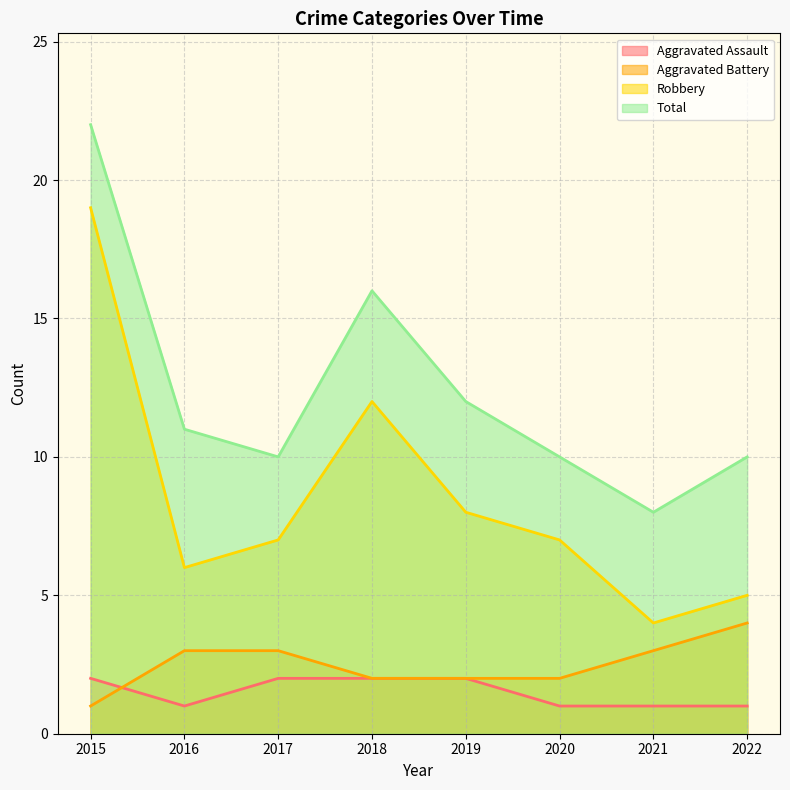

What is the difference between the highest and lowest values at 2022?

9